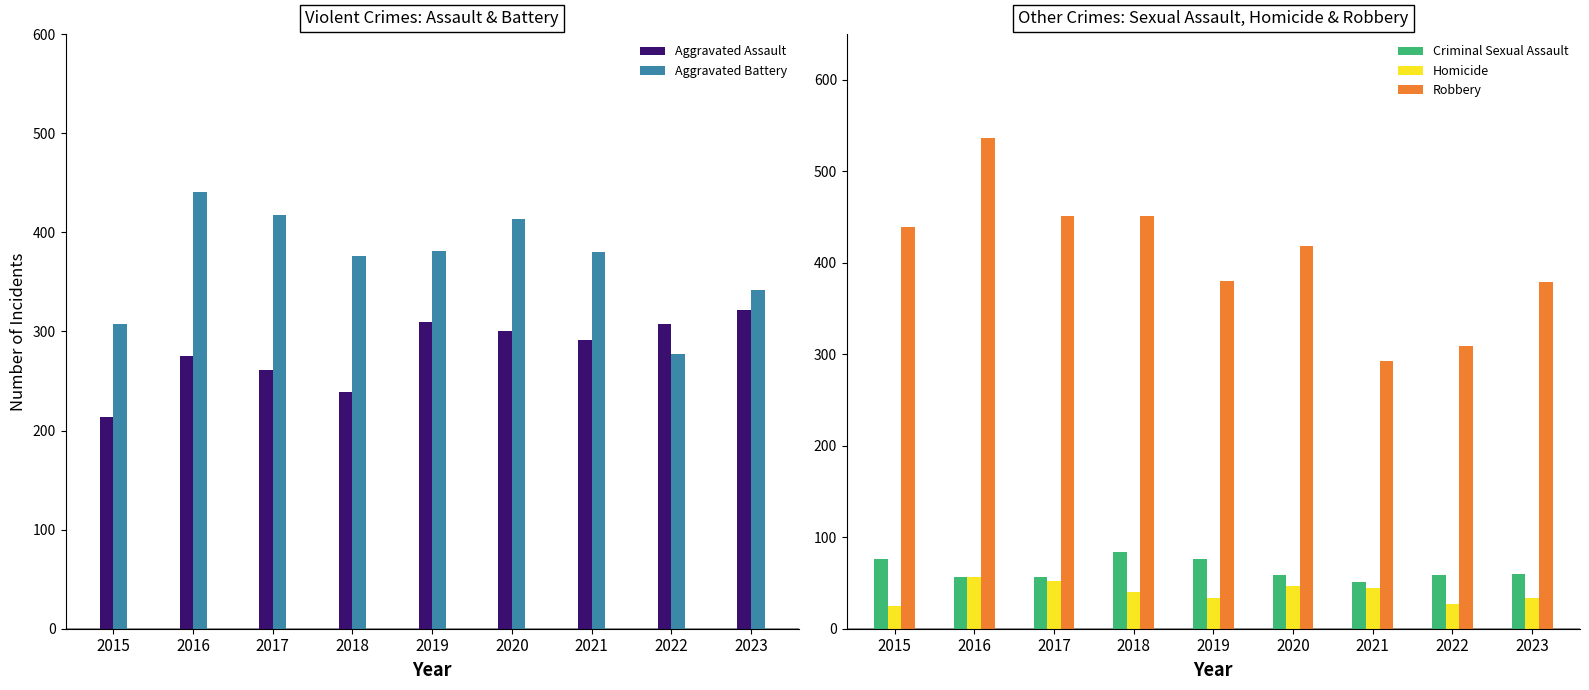

At 2019, list the series in order from largest to smallest.

Aggravated Battery, Robbery, Aggravated Assault, Criminal Sexual Assault, Homicide